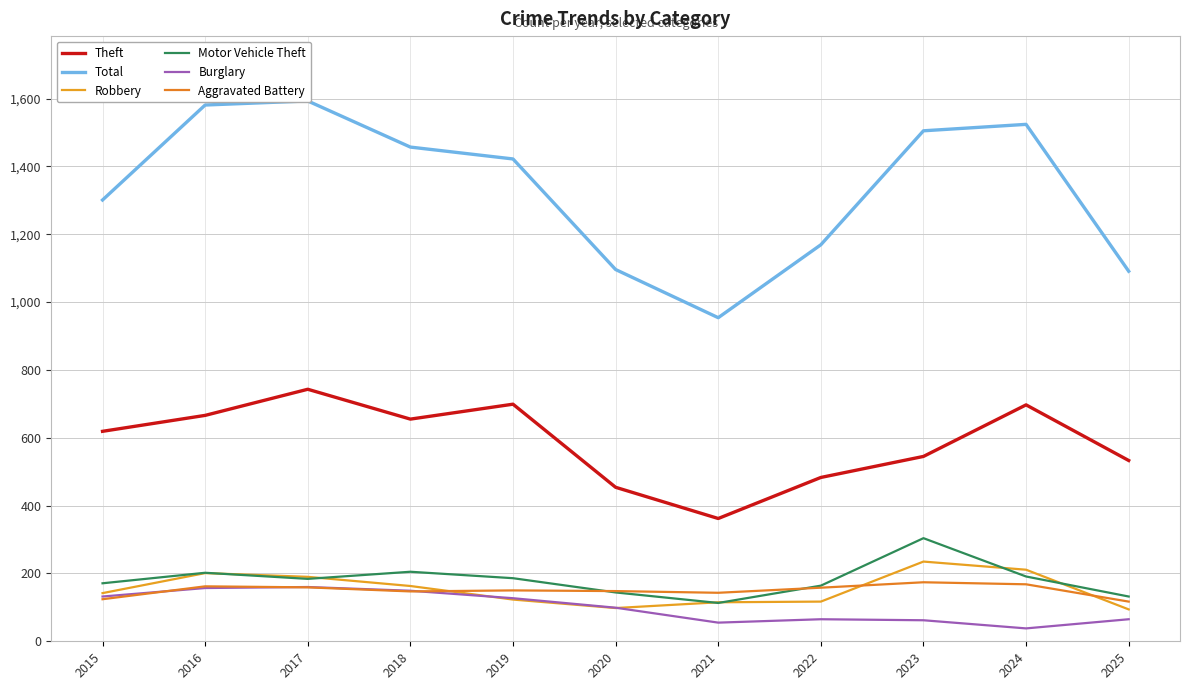

Where do Aggravated Battery and Robbery first cross each other?

2018 and 2019